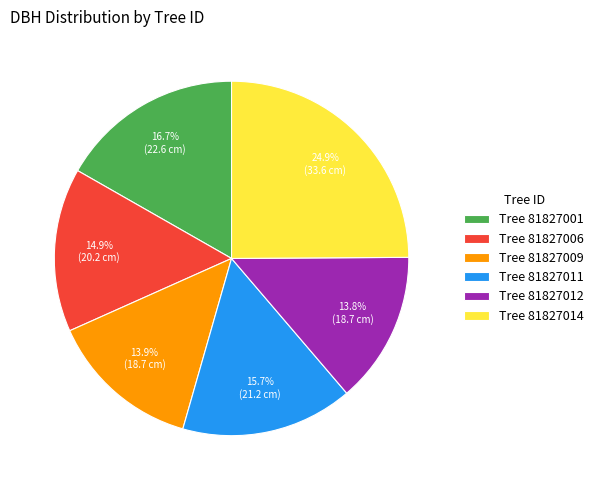

What is the ratio of the value at Tree 81827011 to the value at Tree 81827006?

1.1